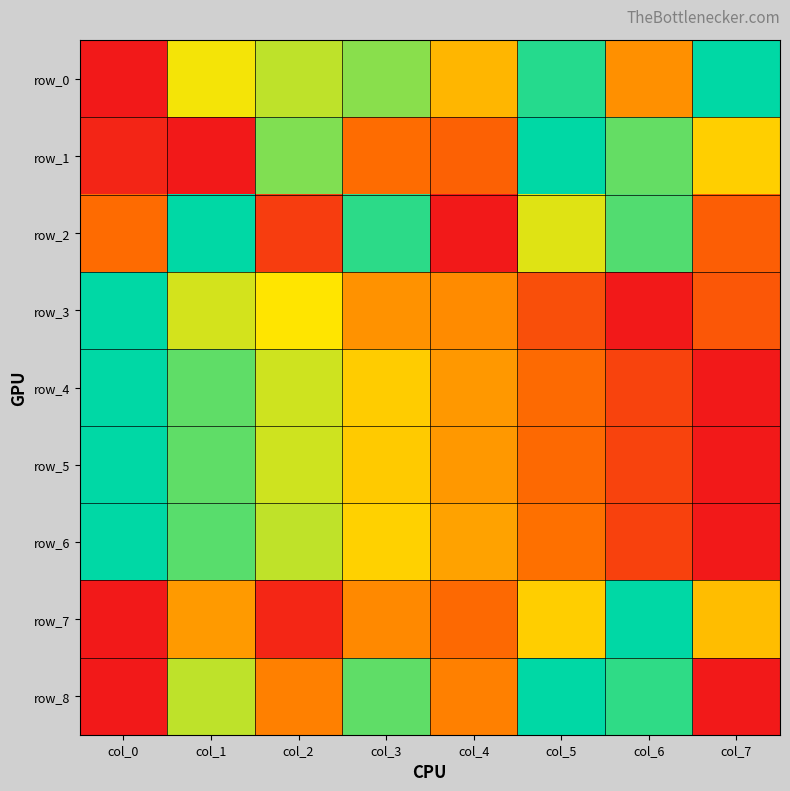

At how many categories does at least one series exceed 0?

8